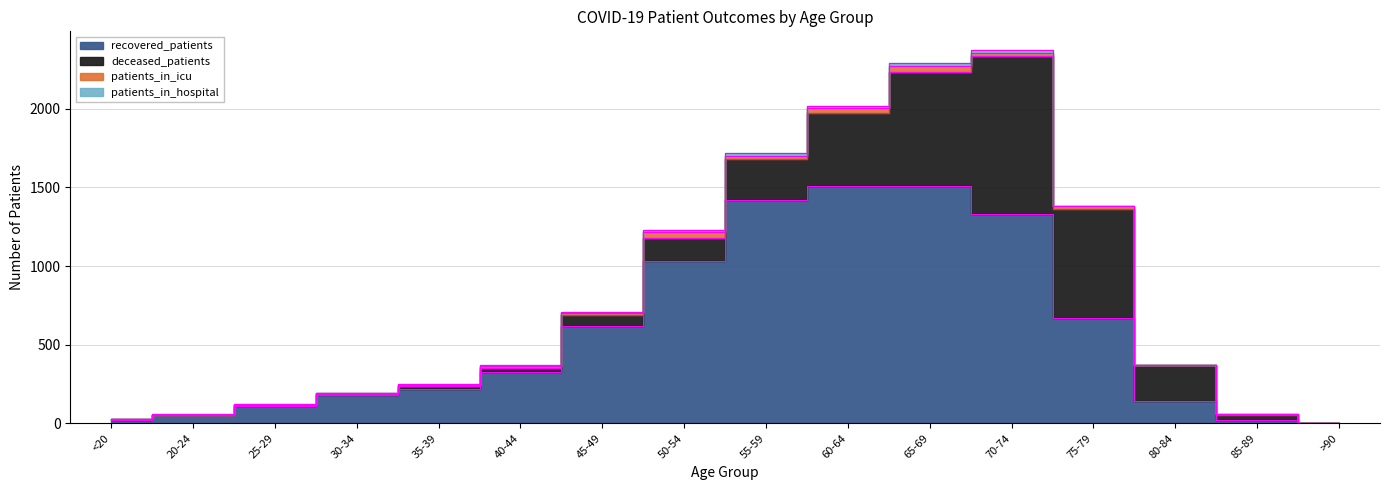

What is the label of the 15th point from the left?

85-89